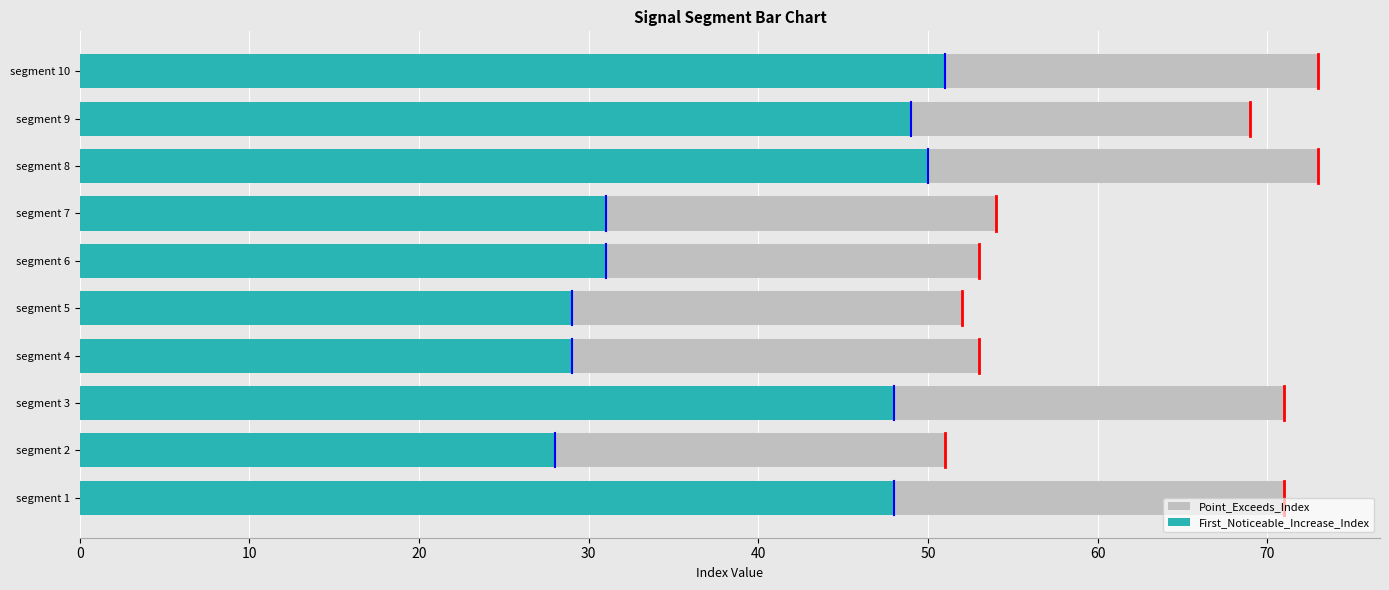

Reading right to left, what are all the values shown in this chart?

Point_Exceeds_Index: 73	69	73	54	53	52	53	71	51	71
First_Noticeable_Increase_Index: 51	49	50	31	31	29	29	48	28	48